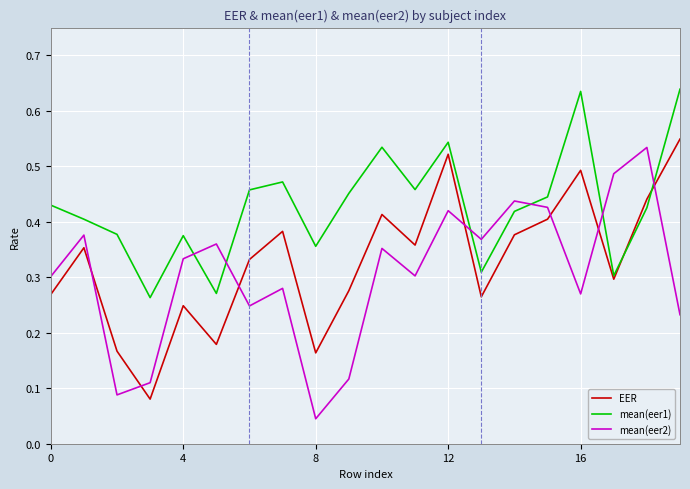

Which series has the largest total across all categories?

mean(eer1)